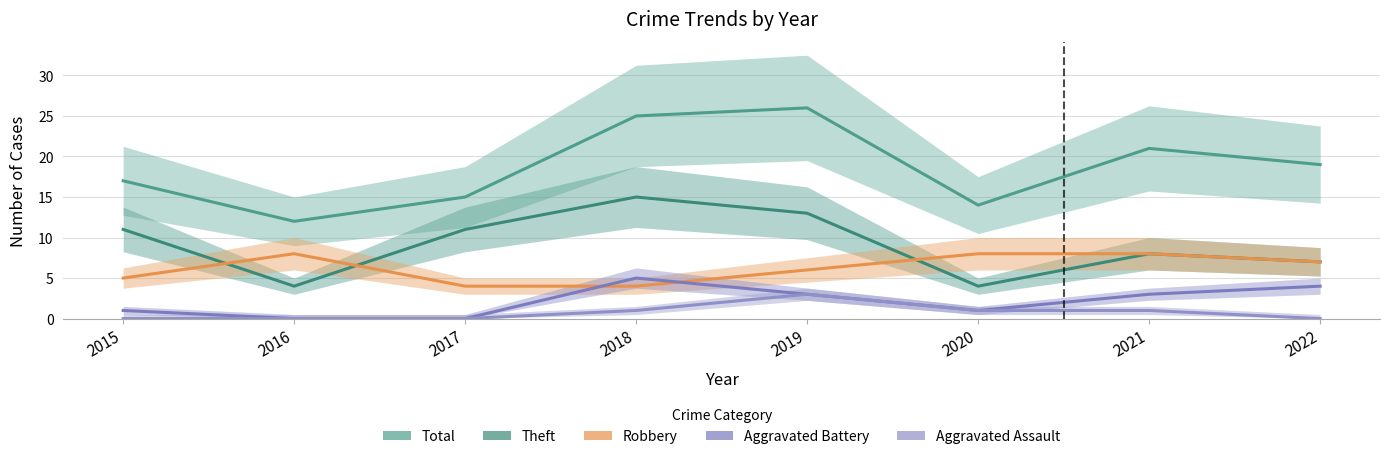

The Robbery series shows 3 at 2015. True or false?

False